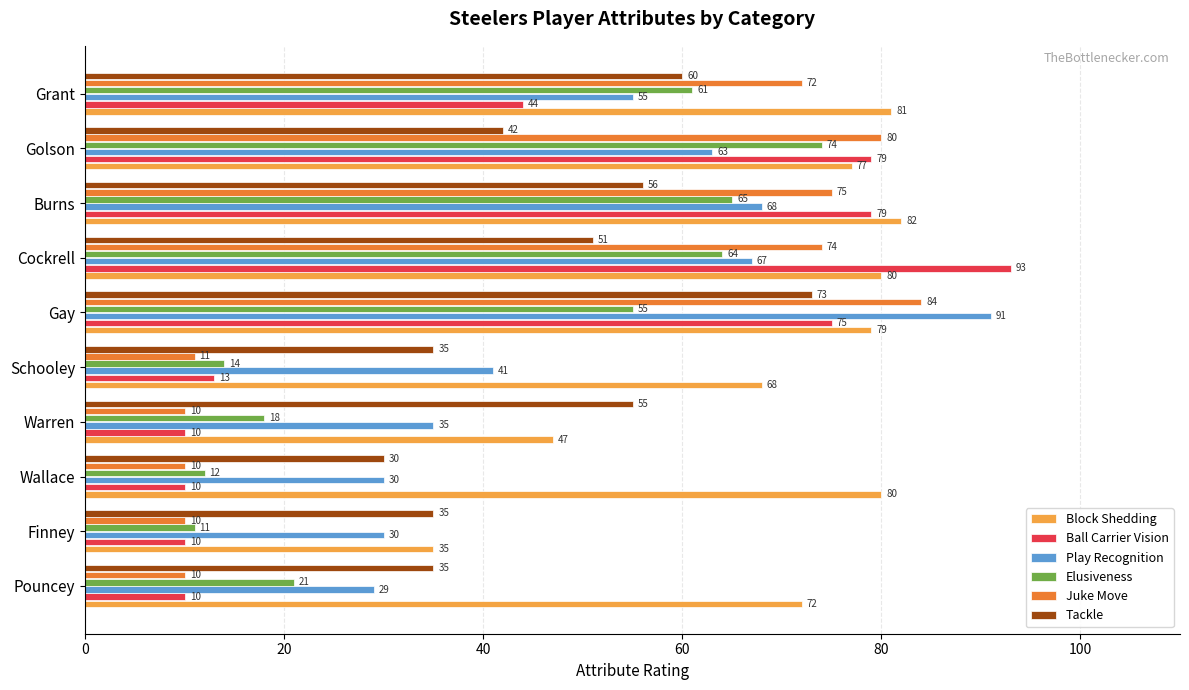

What is the difference between the maximum and second lowest values in the Juke Move series?

74